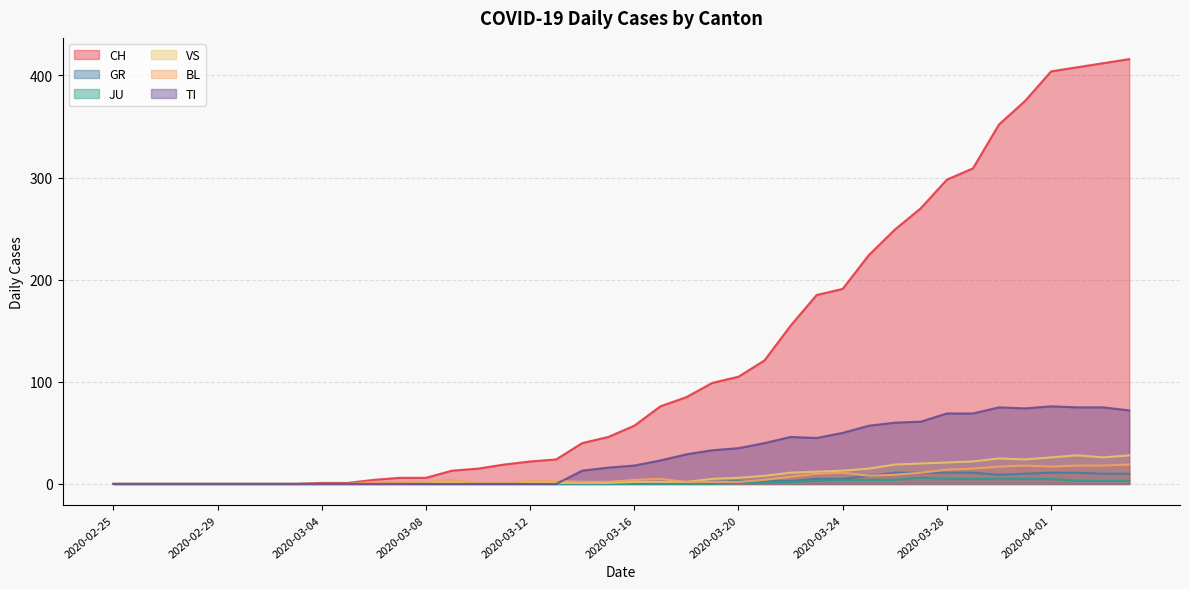

How many lines are shown in the chart?

6